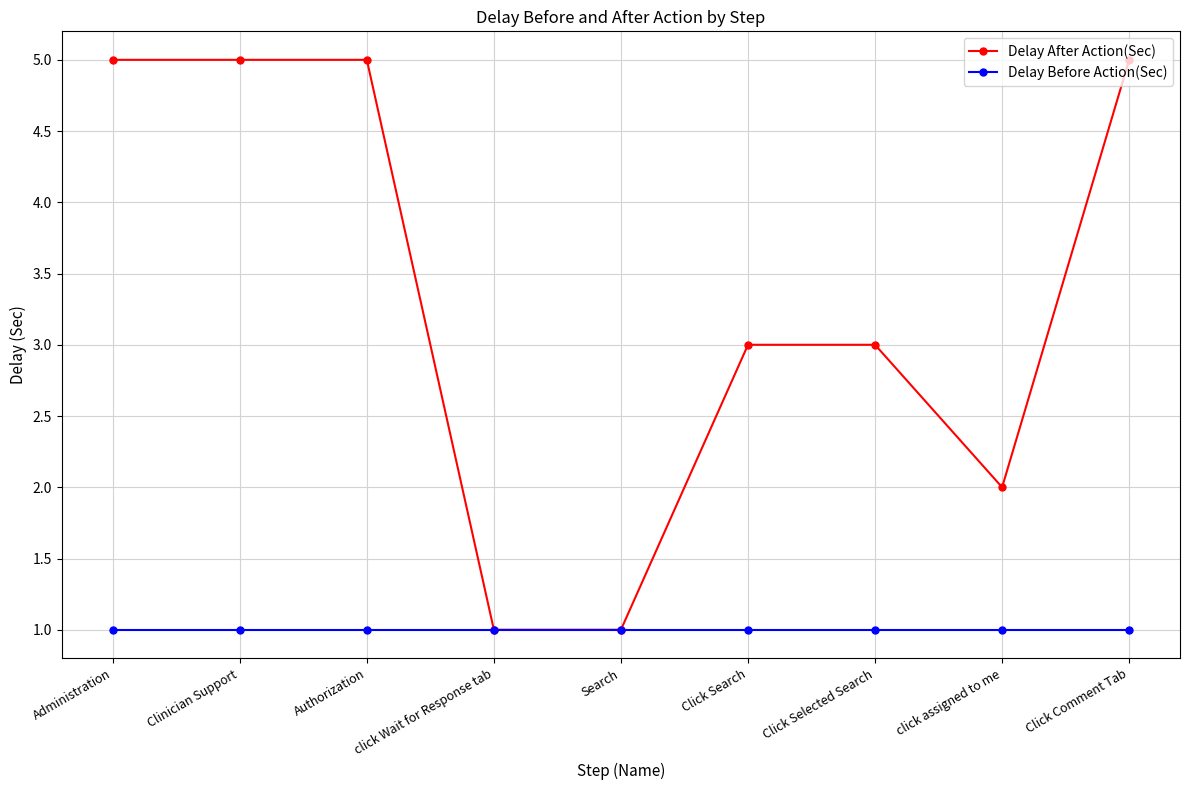

What is the lowest value of the Delay Before Action(Sec) series?

1